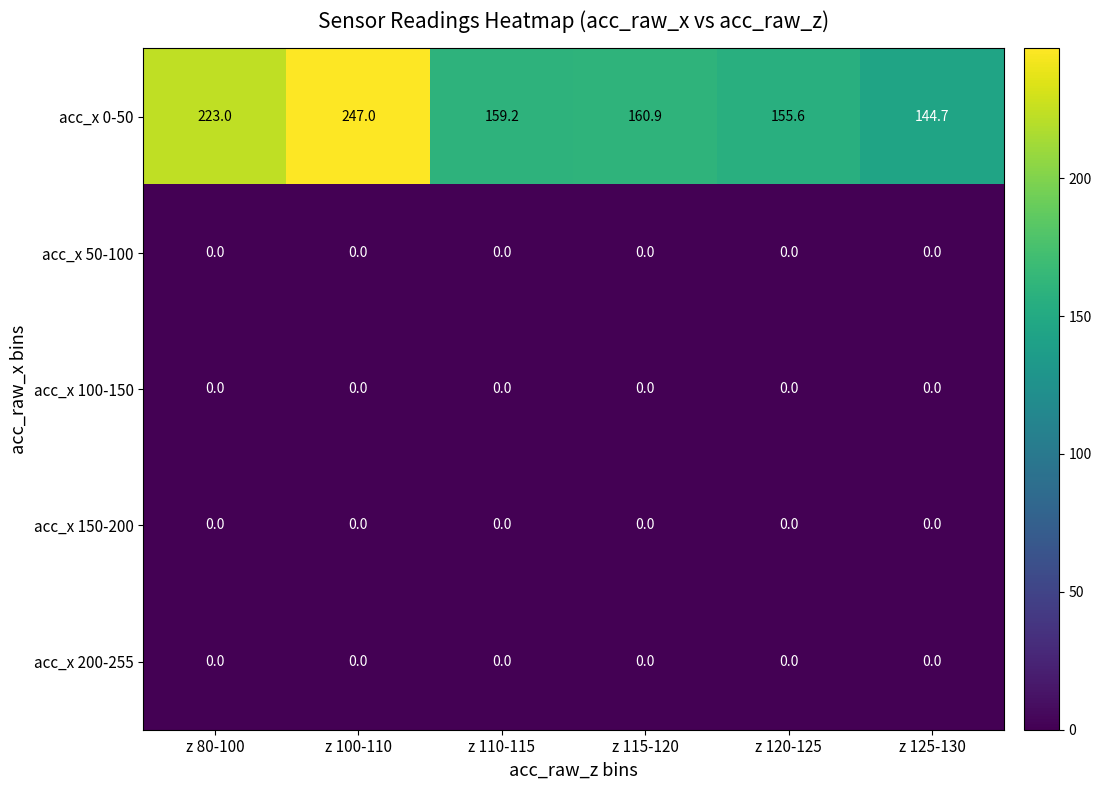

Which series has the largest range (max minus min)?

acc_x 0-50